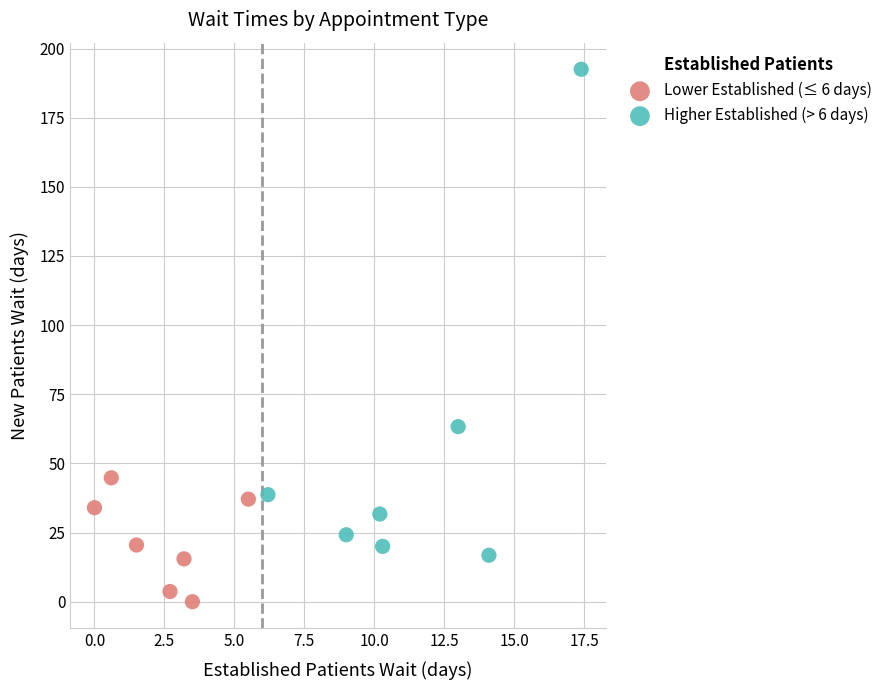

What are all the series names shown in the legend?

Lower Established (≤ 6 days), Higher Established (> 6 days)